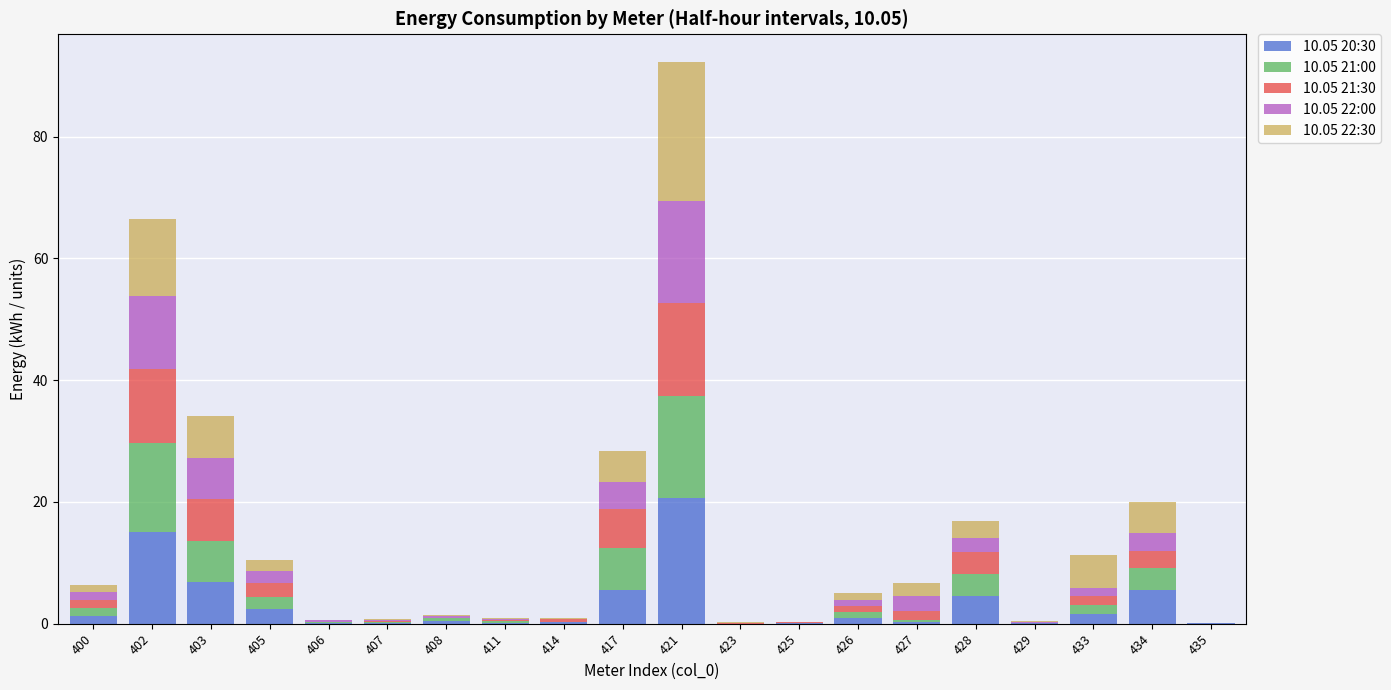

How many data points does each series have?

20